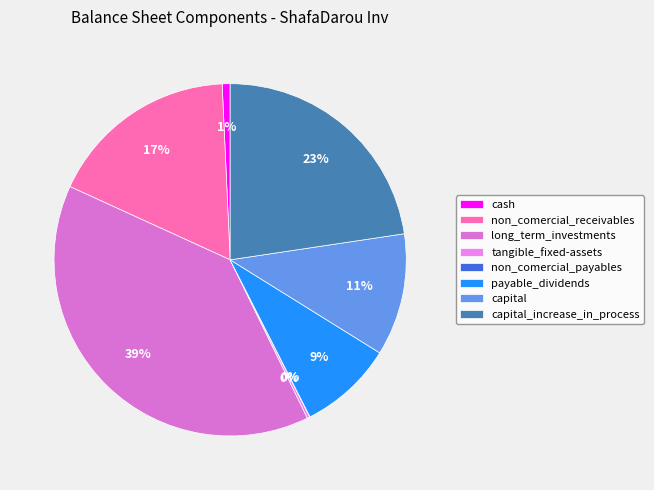

What is the change in value from cash to capital?

+365661